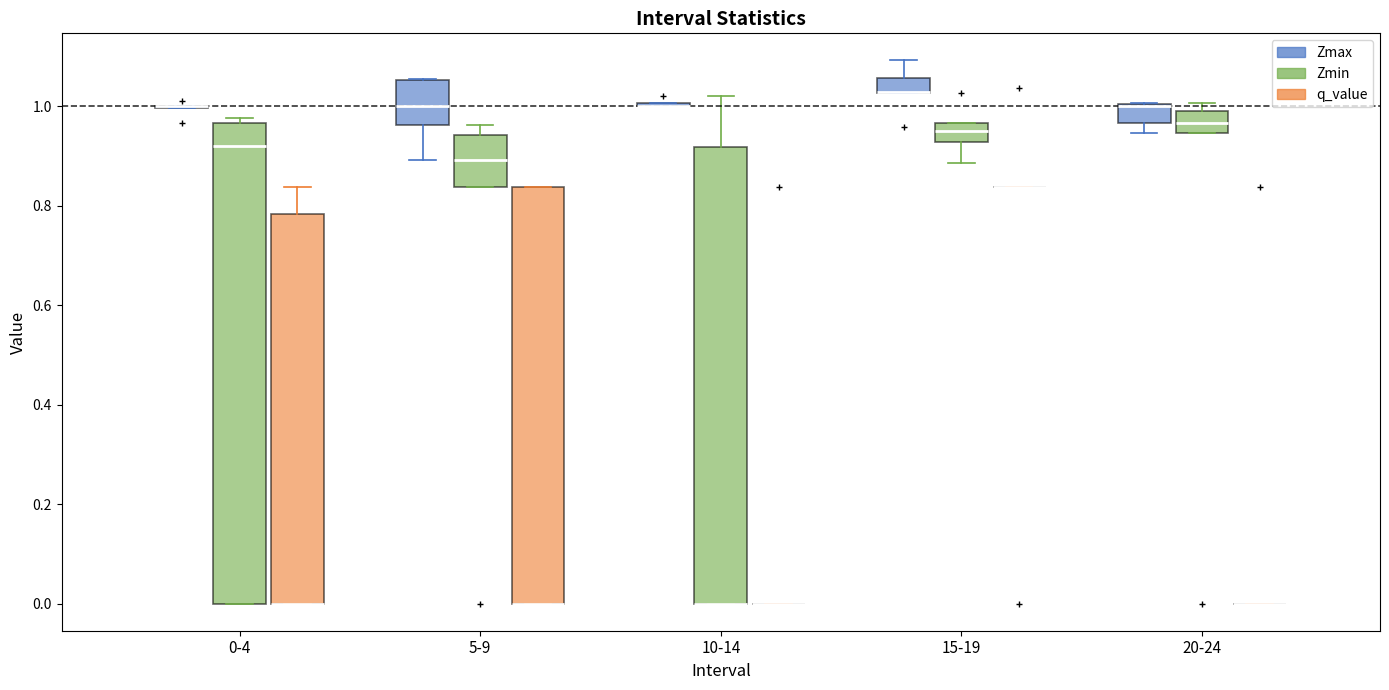

Reading left to right, read every box against the y-axis: the position of its median line, the range the box covers, and the ends of its whiskers. The values are not printed on the chart, so give them approximately, as read against the axis.

0-4 (Zmax): box collapsed to a line at 1.00, whiskers 1.00 to 1.00
0-4 (Zmin): median 0.92, box 0.00 to 0.96, whiskers 0.00 to 0.98
0-4 (q_value): median 0.00 (drawn on the box's lower edge), box 0.00 to 0.78, whiskers 0.00 to 0.84
5-9 (Zmax): median 1.00, box 0.96 to 1.06, whiskers 0.90 to 1.06
5-9 (Zmin): median 0.90, box 0.84 to 0.94, whiskers 0.84 to 0.96
5-9 (q_value): median 0.00 (drawn on the box's lower edge), box 0.00 to 0.84, whiskers 0.00 to 0.84
10-14 (Zmax): box collapsed to a line at 1.00, whiskers 1.00 to 1.00
10-14 (Zmin): median 0.00 (drawn on the box's lower edge), box 0.00 to 0.92, whiskers 0.00 to 1.02
10-14 (q_value): box collapsed to a line at 0.00, whiskers 0.00 to 0.00
15-19 (Zmax): median 1.02 (drawn on the box's lower edge), box 1.02 to 1.06, whiskers 1.02 to 1.10
15-19 (Zmin): median 0.96 (inside the box), box 0.92 to 0.96, whiskers 0.88 to 0.96
15-19 (q_value): box collapsed to a line at 0.84, whiskers 0.84 to 0.84
20-24 (Zmax): median 1.00 (drawn on the box's upper edge), box 0.96 to 1.00, whiskers 0.94 to 1.00
20-24 (Zmin): median 0.96, box 0.94 to 1.00, whiskers 0.94 to 1.00 (just above the box's upper edge)
20-24 (q_value): box collapsed to a line at 0.00, whiskers 0.00 to 0.00